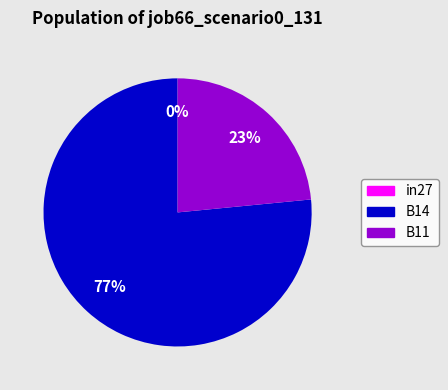

How many segments does this pie chart have?

3